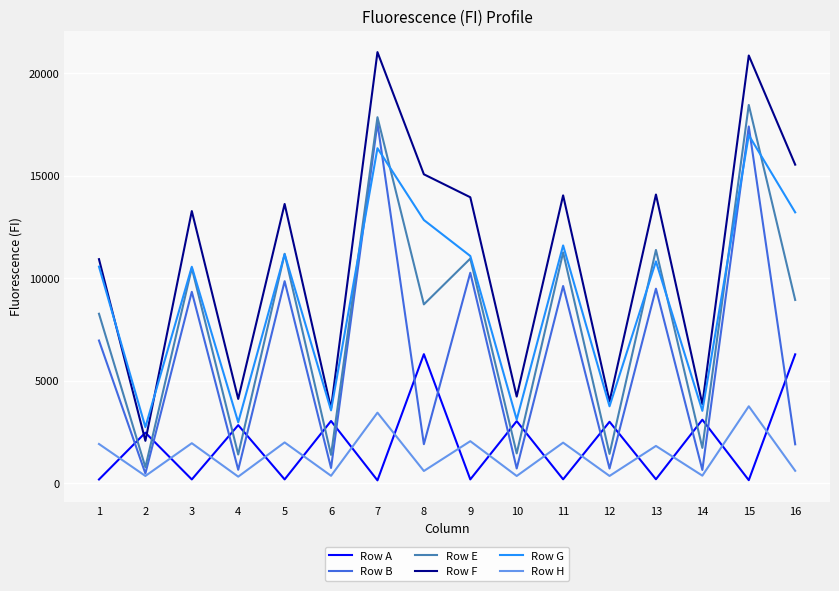

What is the lowest value of the Row B series?

475